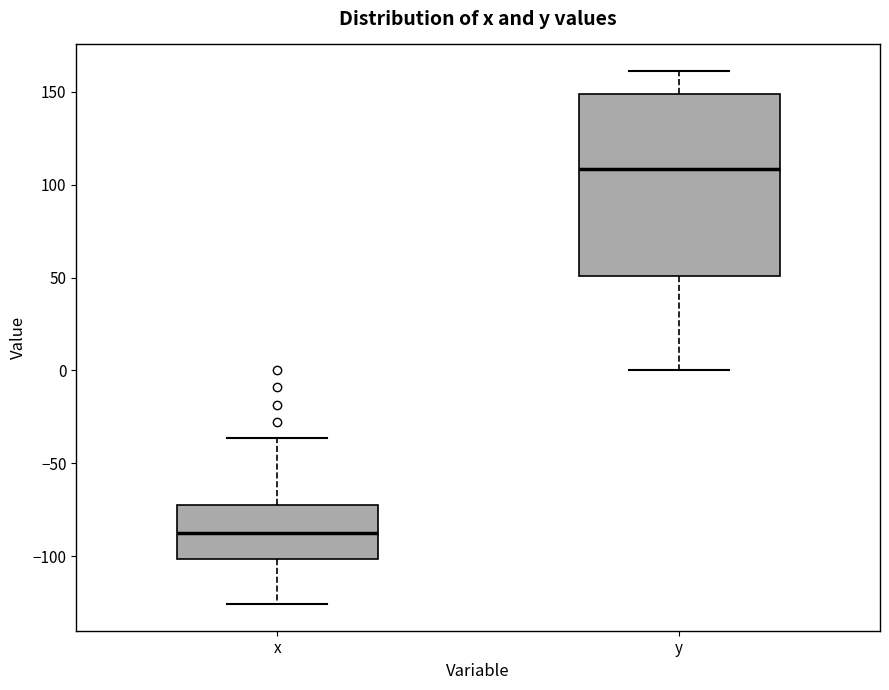

Reading left to right, read every box against the y-axis: the position of its median line, the range the box covers, and the ends of its whiskers. The values are not printed on the chart, so give them approximately, as read against the axis.

x: median -85, box -100 to -70, whiskers -125 to -35
y: median 110, box 50 to 150, whiskers 0 to 160